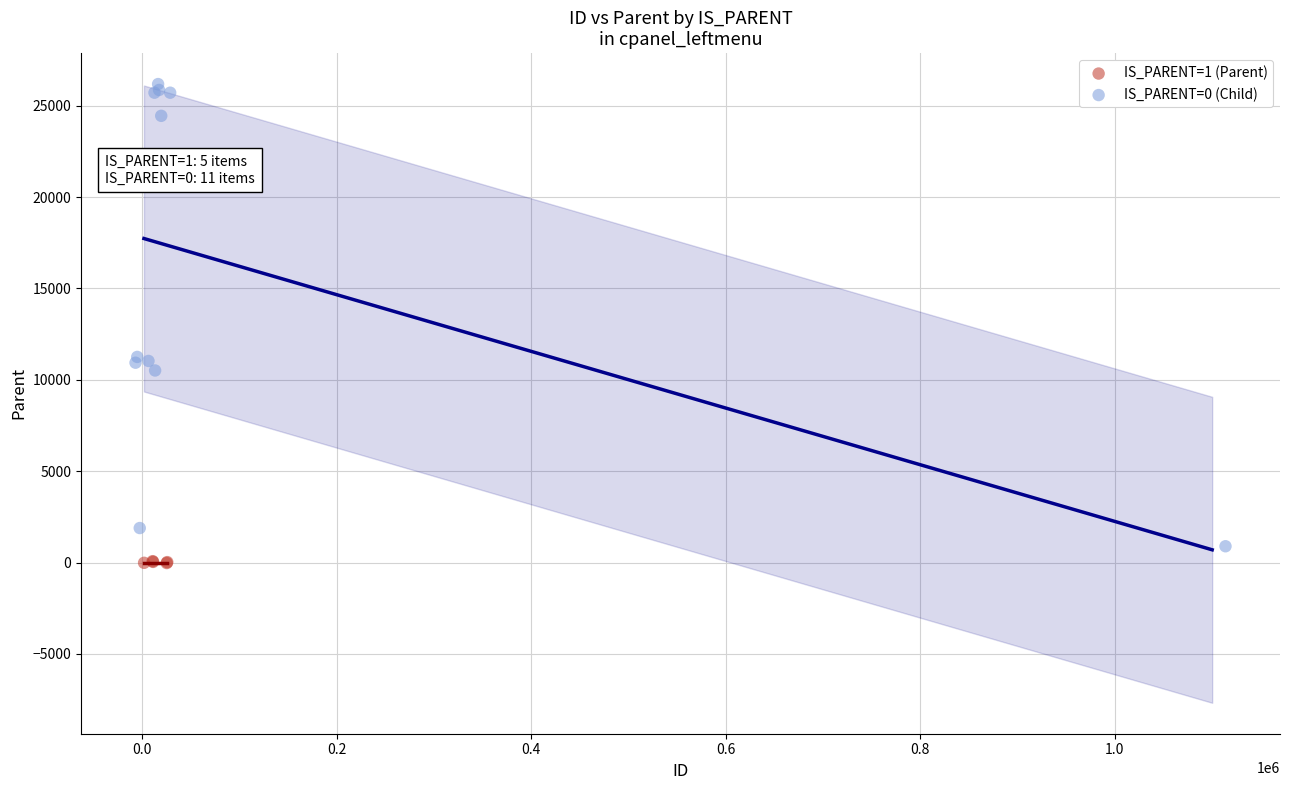

Which series has the widest spread of Y values?

IS_PARENT=0 (Child)